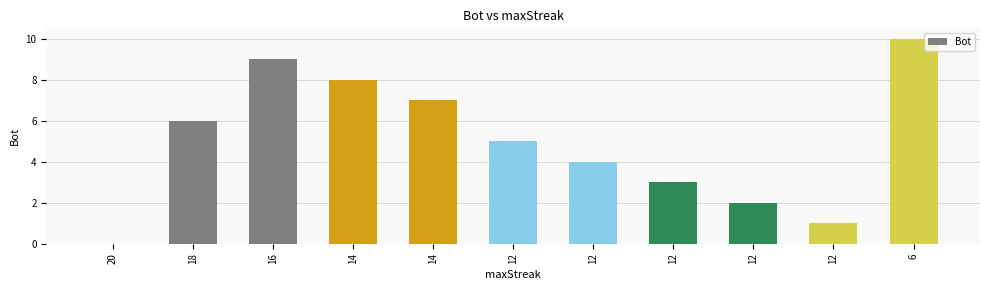

Are the bars horizontal?

No